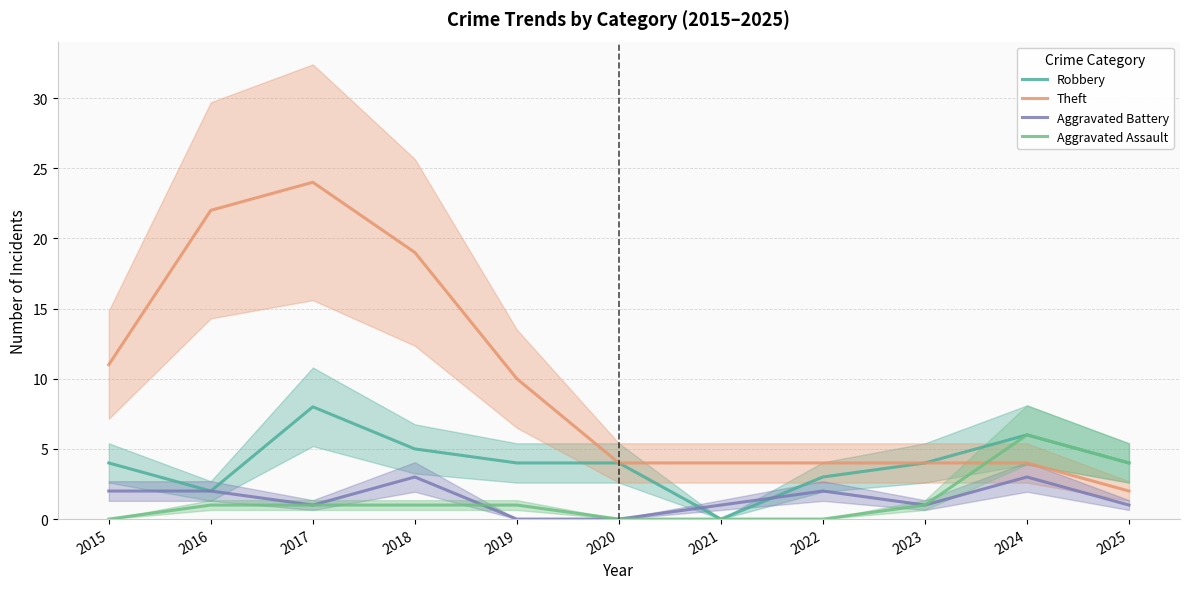

How many lines are shown in the chart?

4